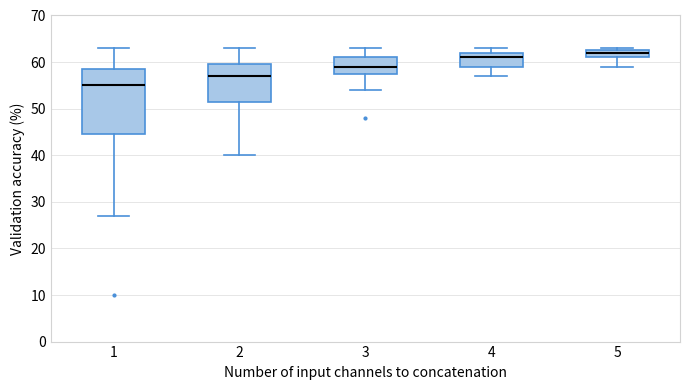

Reading left to right, read every box against the y-axis: the position of its median line, the range the box covers, and the ends of its whiskers. The values are not printed on the chart, so give them approximately, as read against the axis.

1: median 55, box 45 to 59, whiskers 27 to 63
2: median 57, box 52 to 60, whiskers 40 to 63
3: median 59, box 58 to 61, whiskers 54 to 63
4: median 61, box 59 to 62, whiskers 57 to 63
5: median 62, box 61 to 63, whiskers 59 to 63 (just above the box's upper edge)